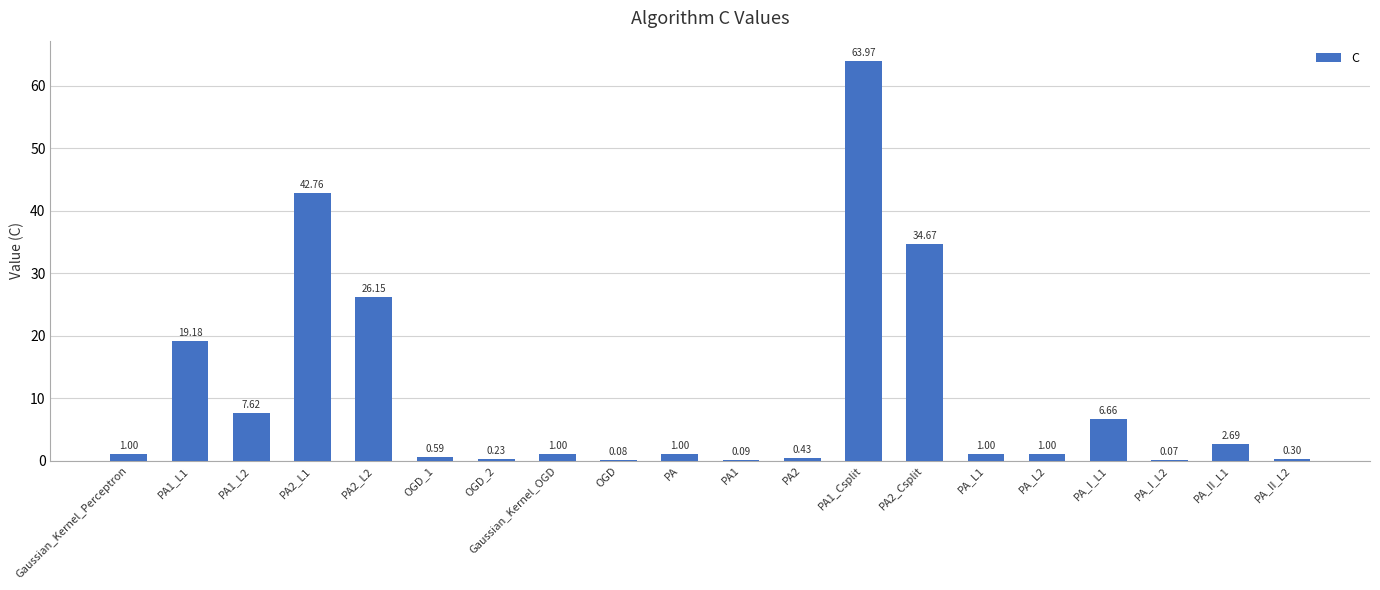

What is the change in value from OGD_1 to PA_I_L1?

+6.1